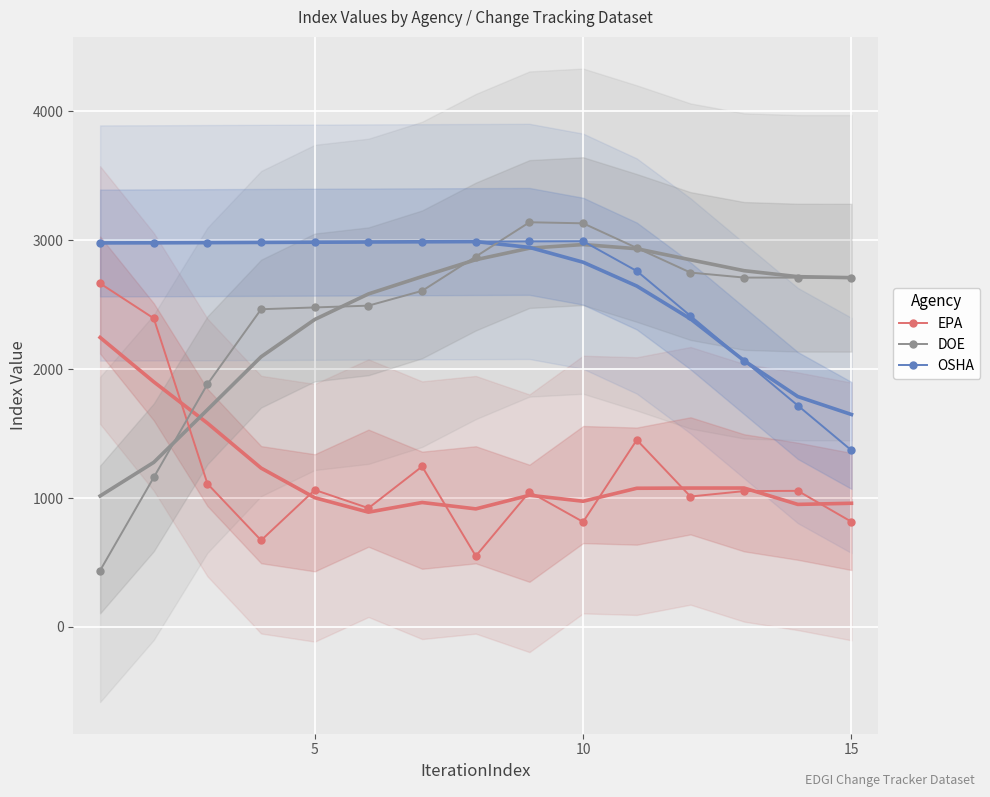

At how many categories does at least one series exceed 590?

15